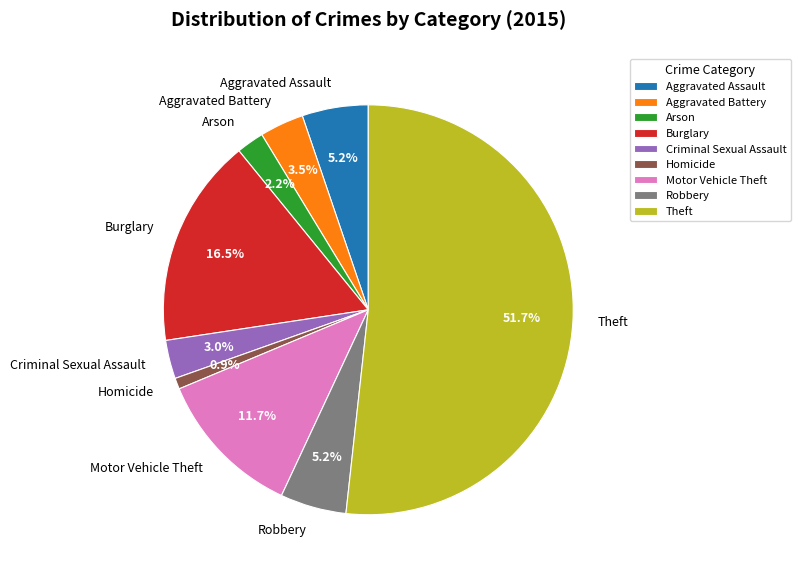

What is the majority slice?

Theft